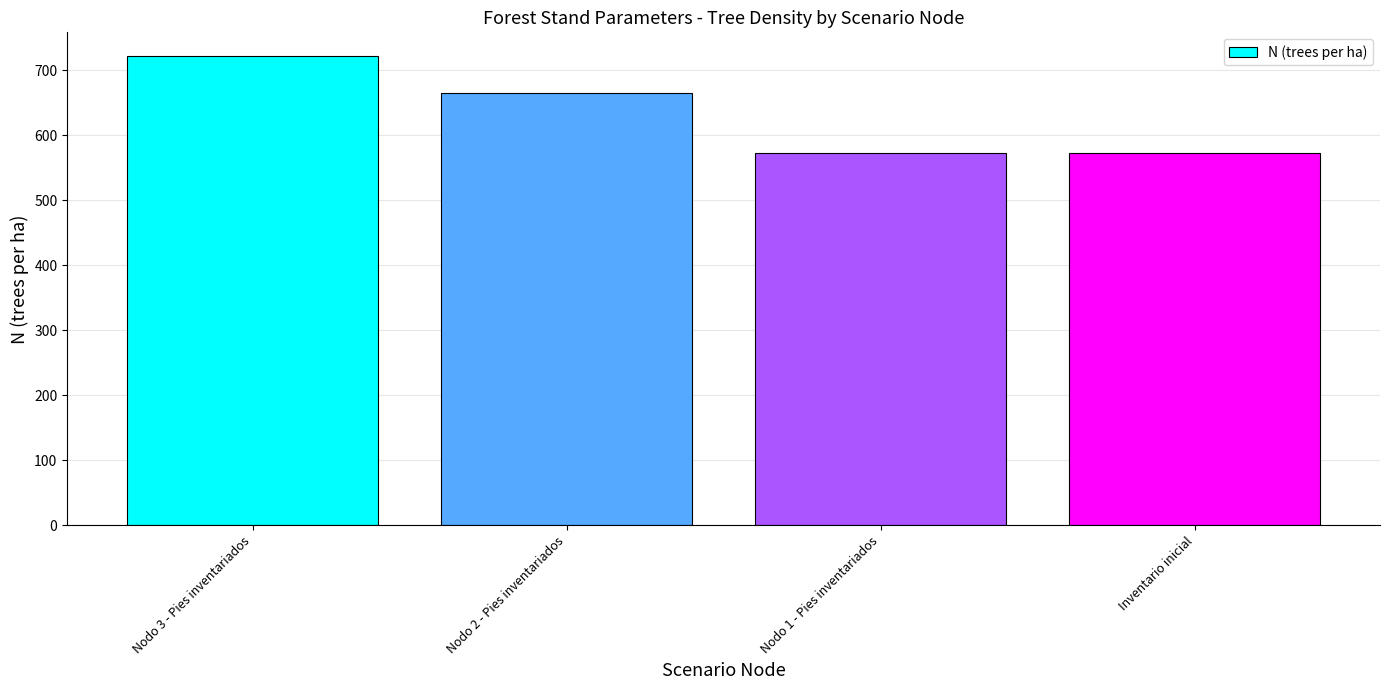

What is the label of the 4th bar from the right?

Nodo 3 - Pies inventariados